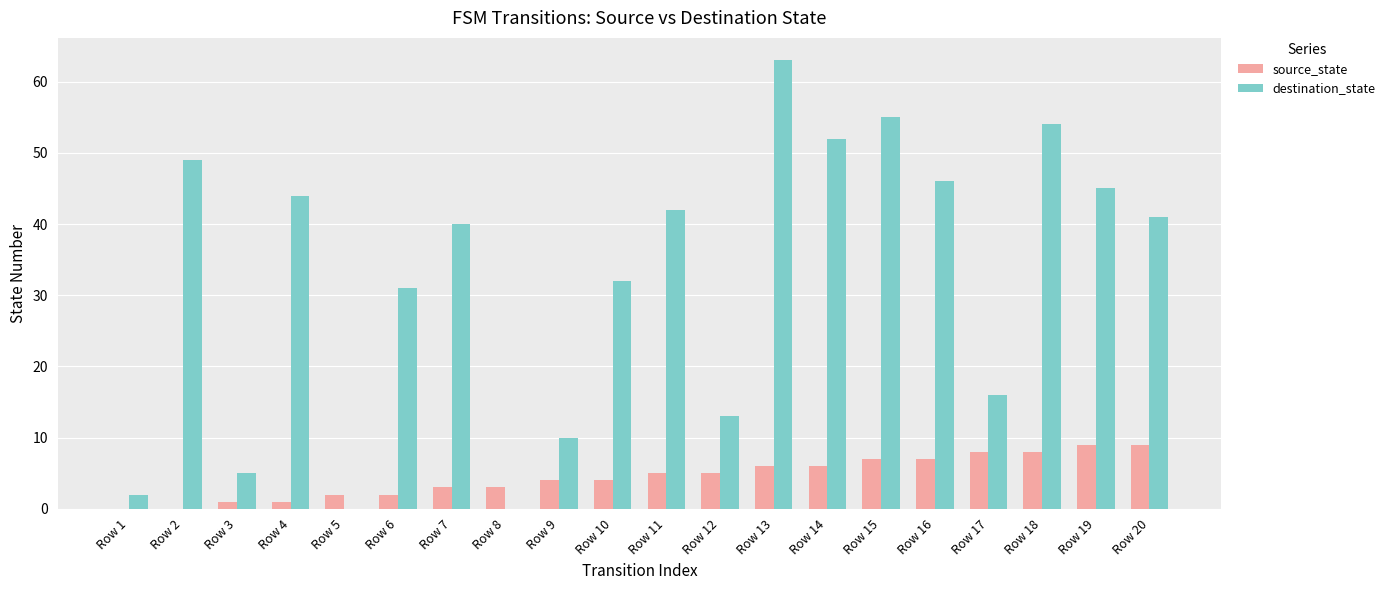

Reading left to right, extract all data points from this chart.

source_state: Row 1=0	Row 2=0	Row 3=1	Row 4=1	Row 5=2	Row 6=2	Row 7=3	Row 8=3	Row 9=4	Row 10=4	Row 11=5	Row 12=5	Row 13=6	Row 14=6	Row 15=7	Row 16=7	Row 17=8	Row 18=8	Row 19=9	Row 20=9
destination_state: Row 1=2	Row 2=49	Row 3=5	Row 4=44	Row 5=0	Row 6=31	Row 7=40	Row 8=0	Row 9=10	Row 10=32	Row 11=42	Row 12=13	Row 13=63	Row 14=52	Row 15=55	Row 16=46	Row 17=16	Row 18=54	Row 19=45	Row 20=41